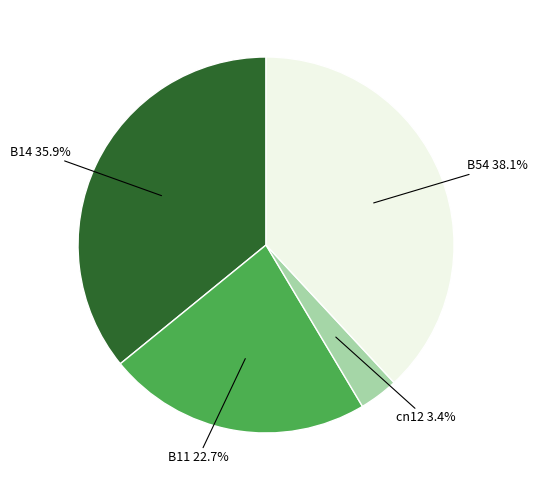

Is there a majority slice in this chart?

No